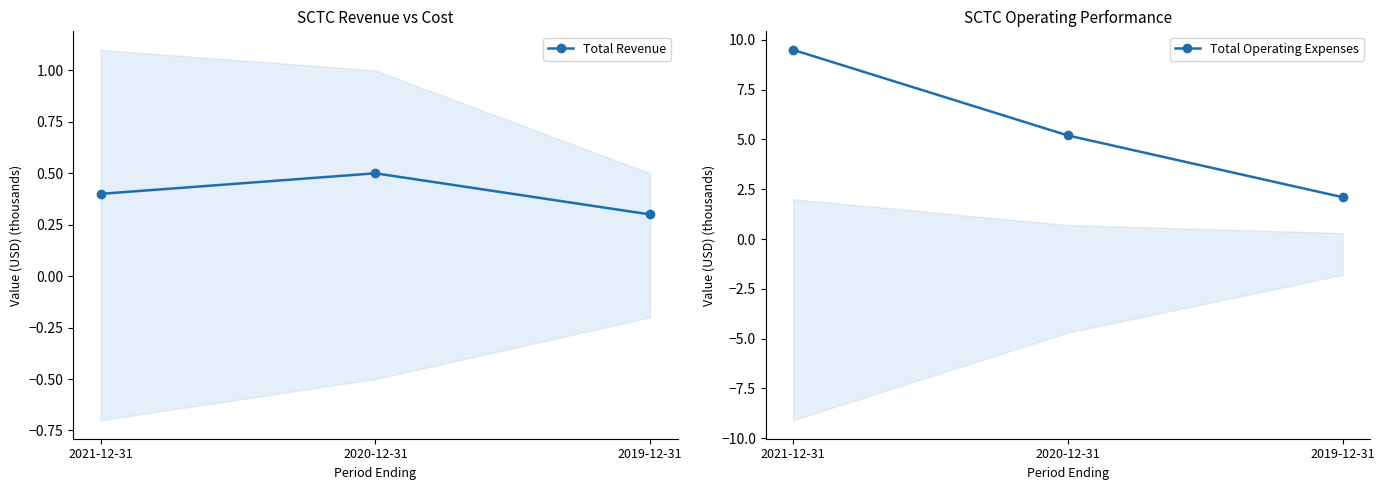

Reading left to right, what are all the values shown in this chart?

Total Revenue: 0.4	0.5	0.3
Total Operating Expenses: 9.5	5.2	2.1